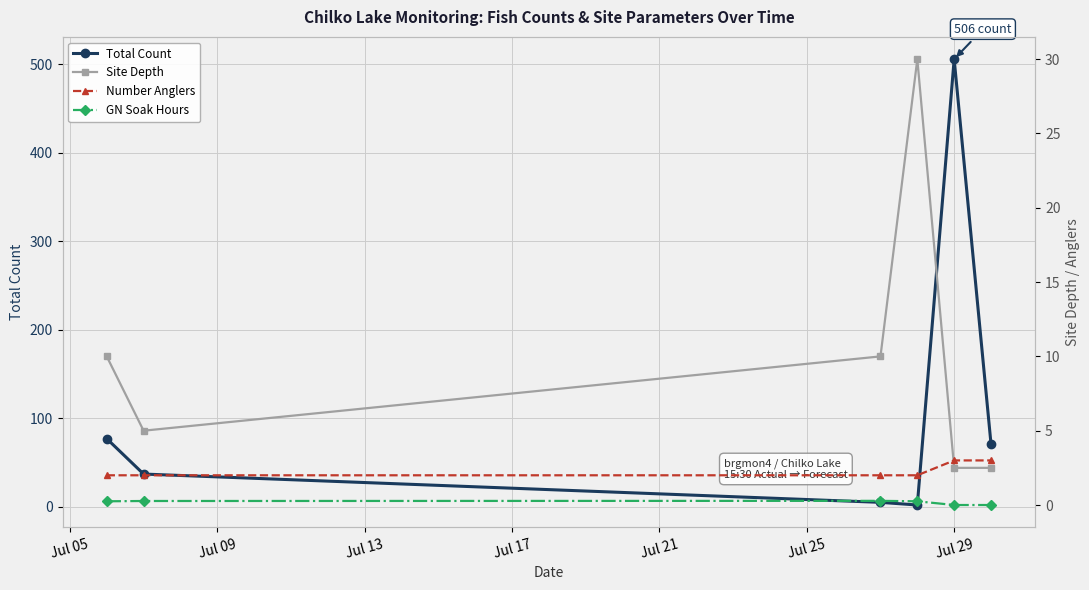

What is the maximum value for Total Count?

506